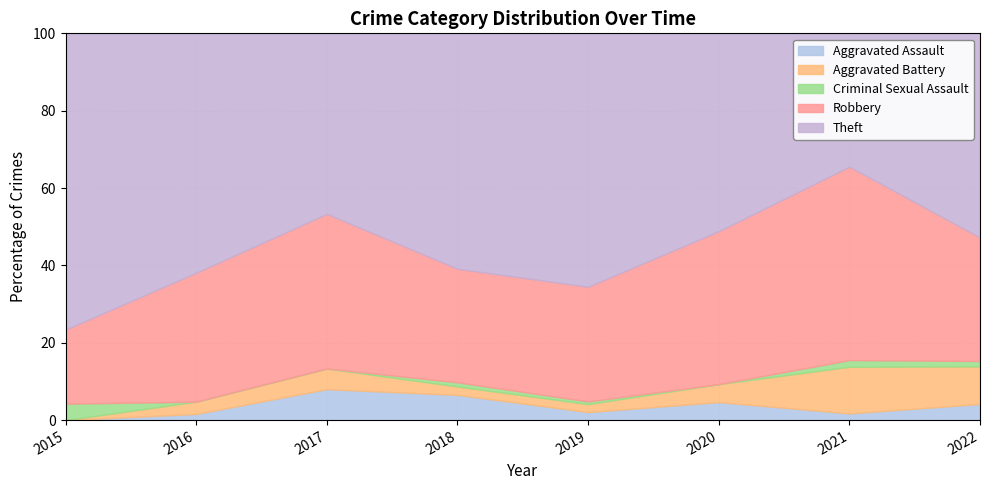

The value of Robbery at 2019 is 26. True or false?

False